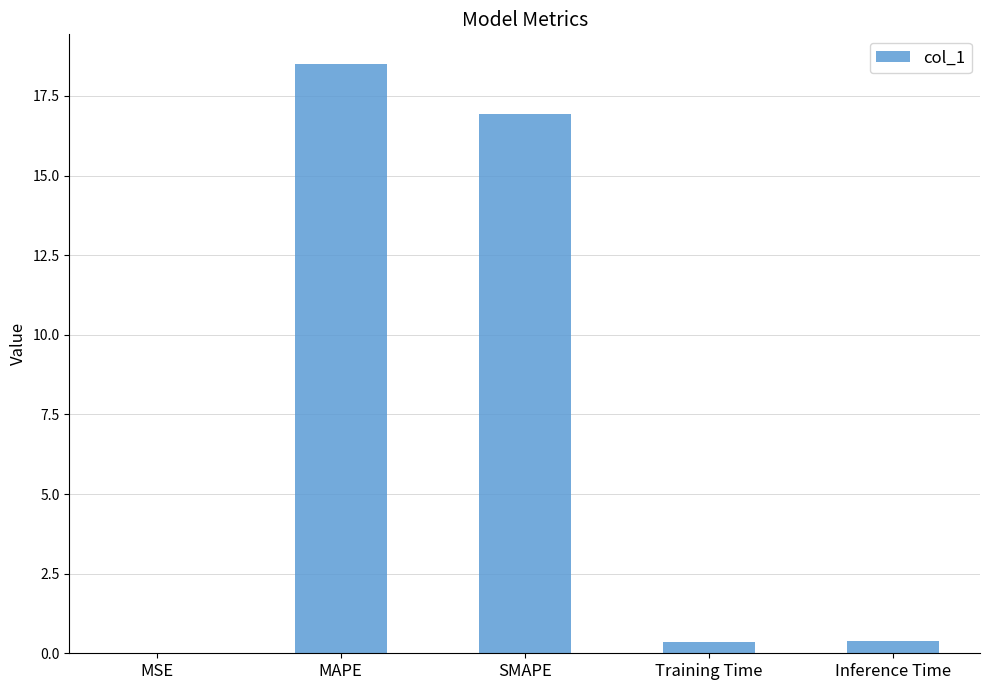

Are the bars grouped side by side (vs. stacked)?

No